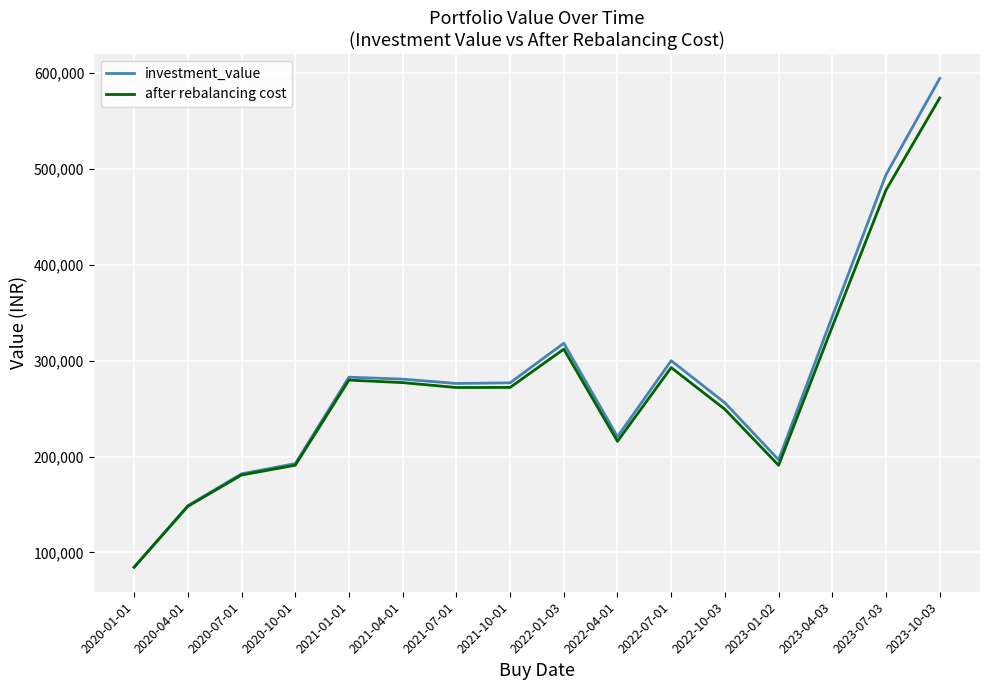

Is the value of investment_value at 2022-01-03 greater than the value of after rebalancing cost at 2023-01-02?

Yes